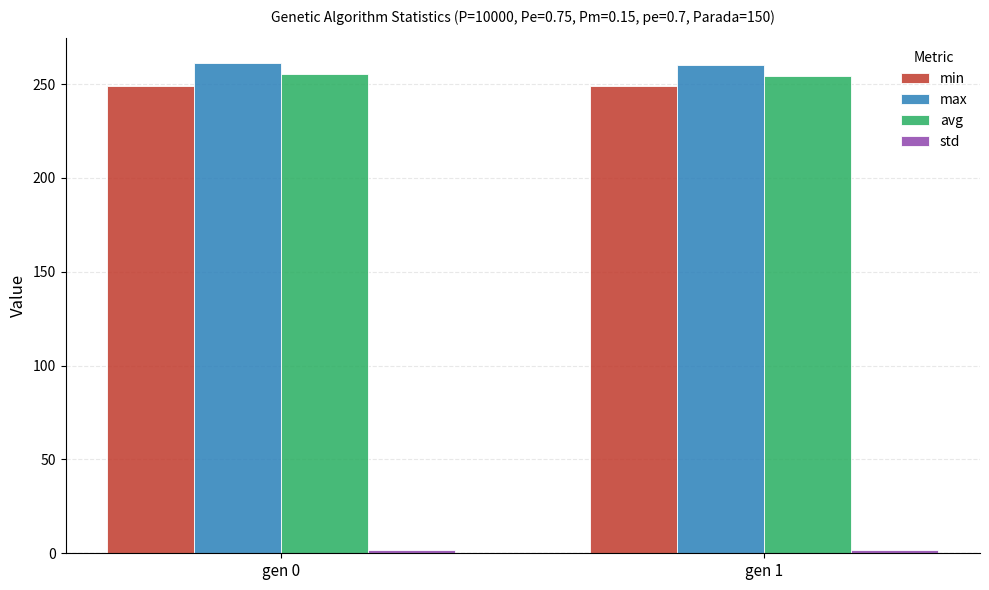

How many bars are there in each group?

4